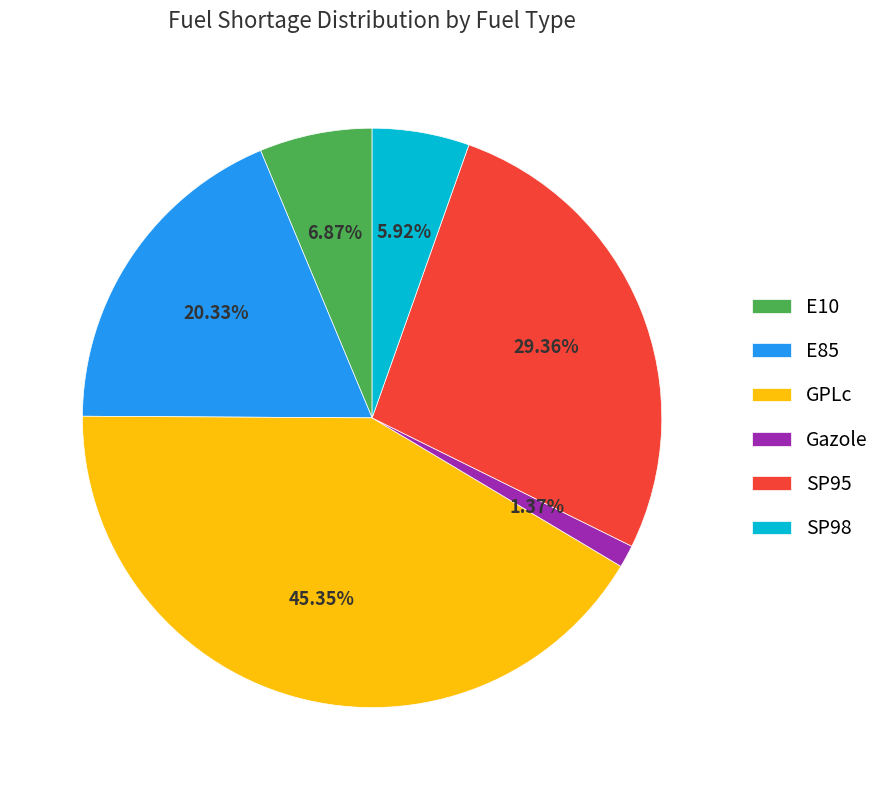

How many slices are in this pie chart?

6